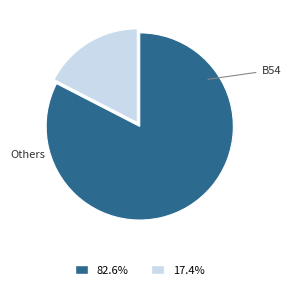

Does any single category account for the majority?

Yes